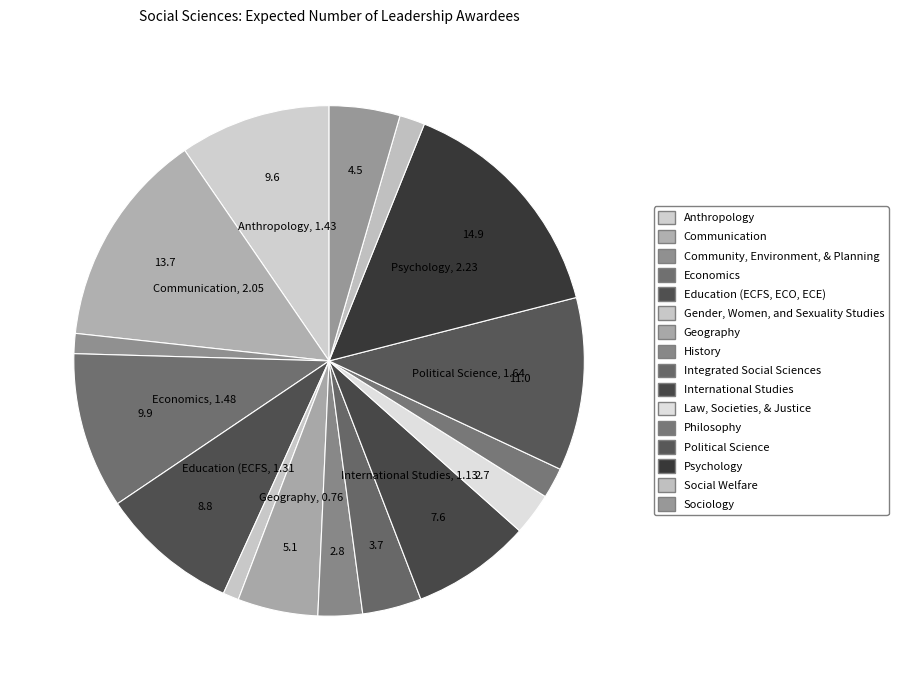

To the nearest percent, what is the average slice percentage?

6%